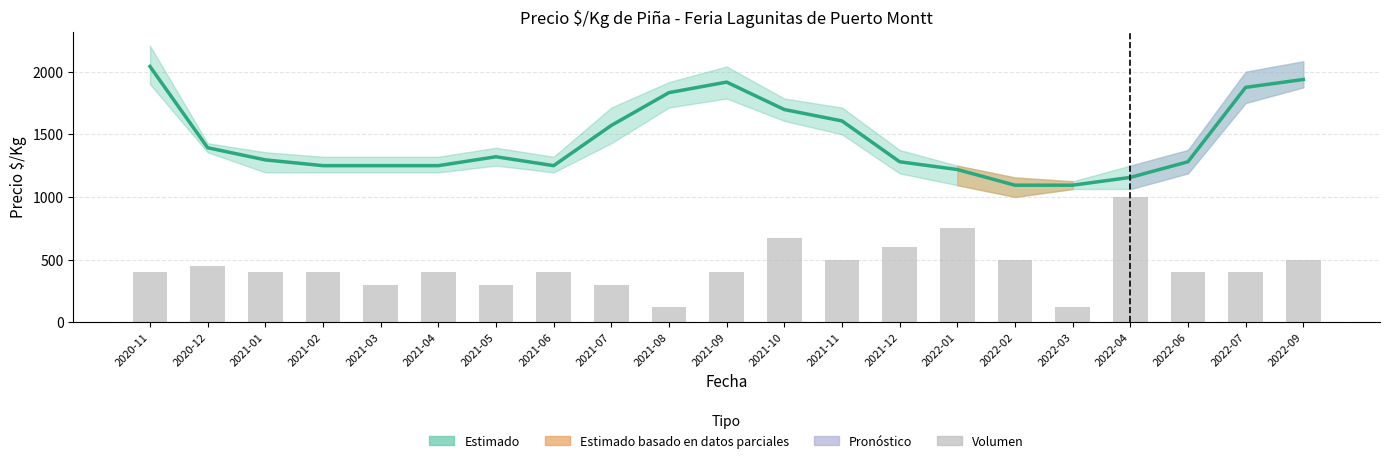

At which category does the chart reach its minimum across all series?

2021-08